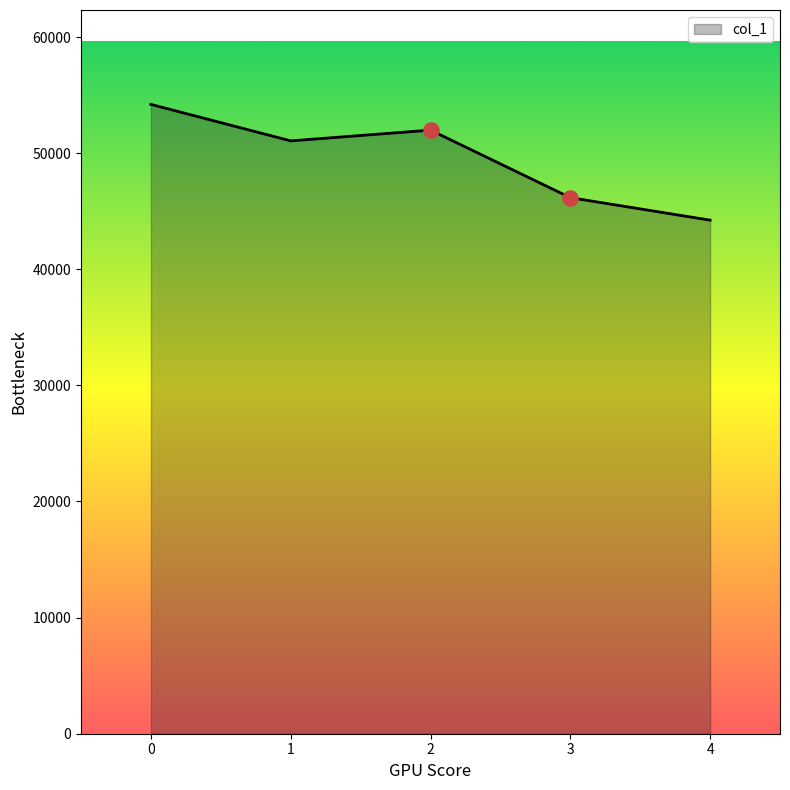

What is the change in value from 1 to 4?

-6827